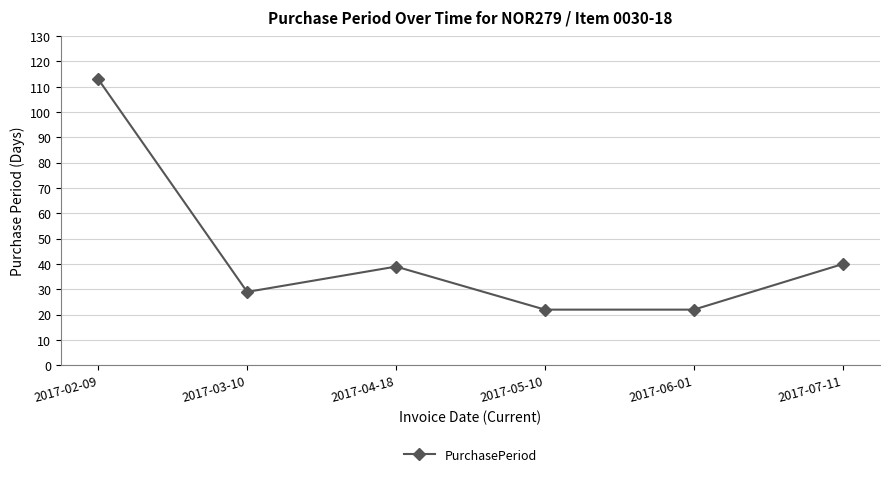

What is the ratio of the value at 2017-02-09 to the value at 2017-03-10?

3.9